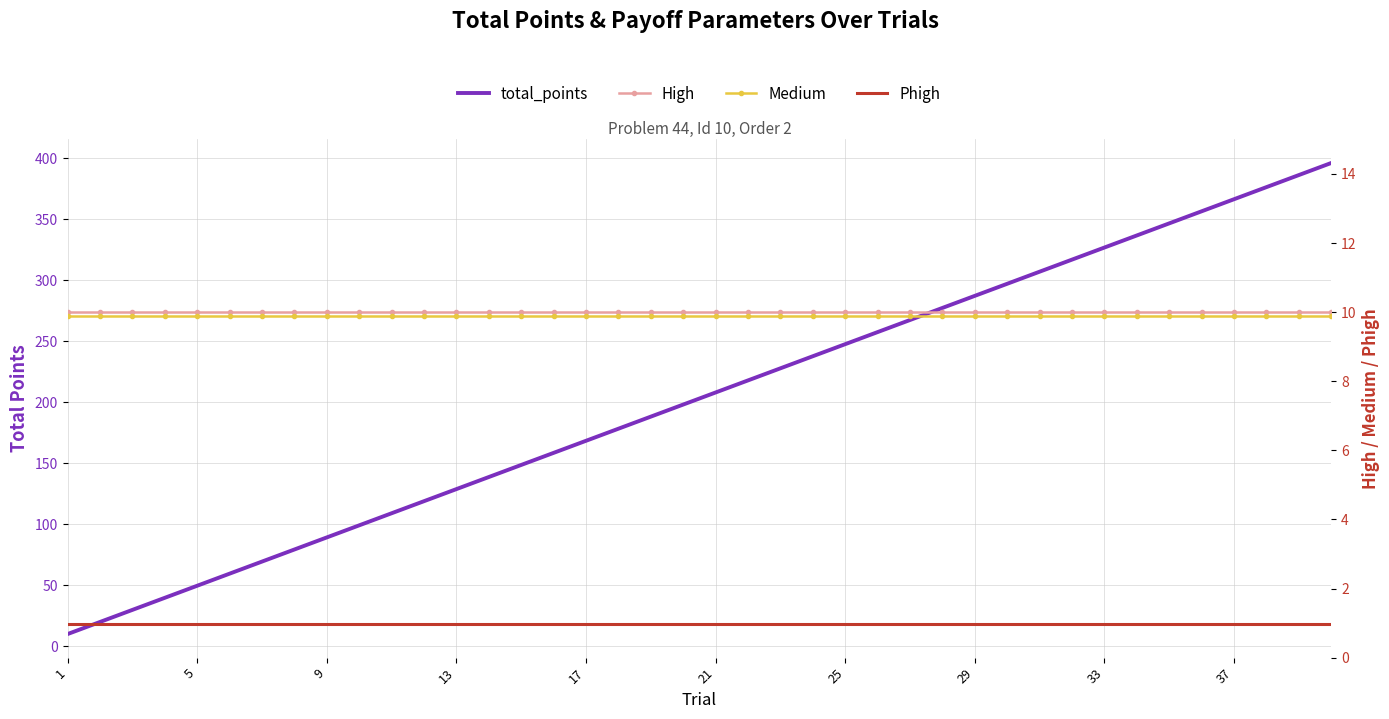

List the series in order of their peak value, lowest first.

Phigh, Medium, High, total_points